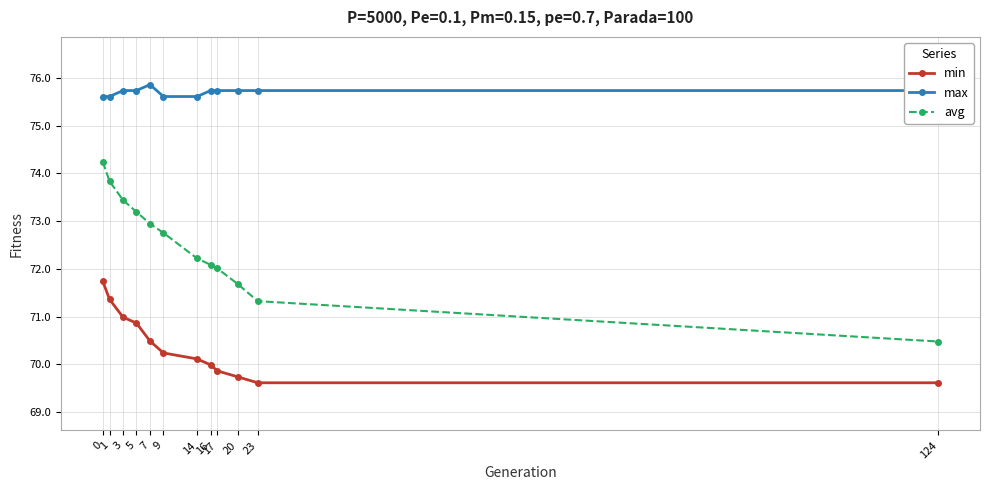

The value of min at 7 is 110.0. True or false?

False